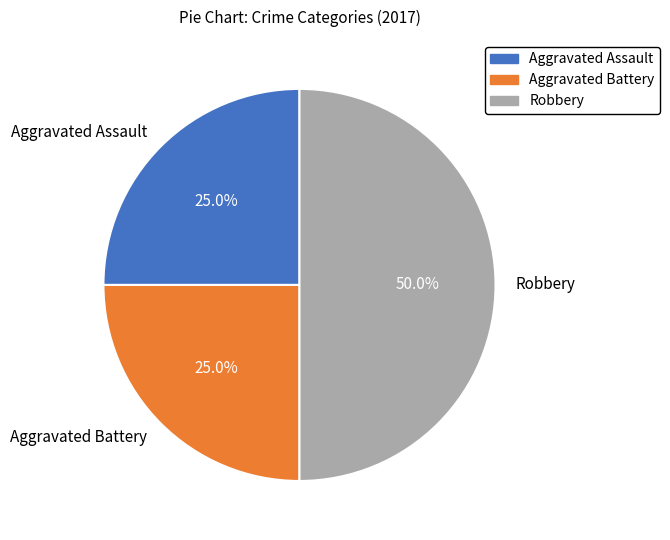

Is it true that Aggravated Assault is 25% of the pie?

True